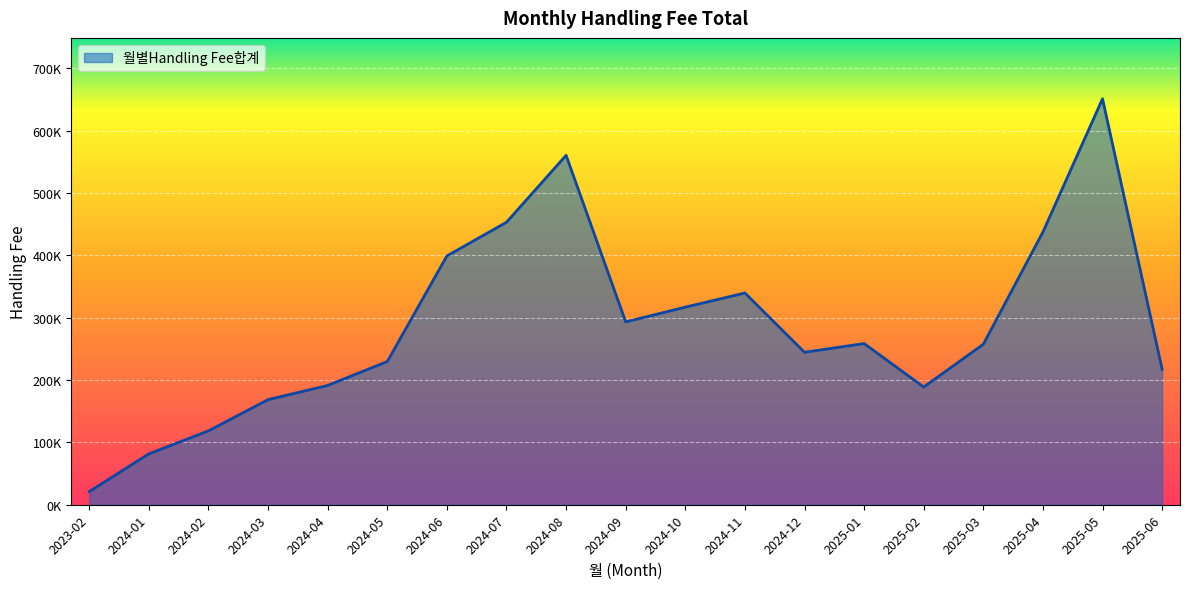

Does the chart display data point markers on the line(s)?

No